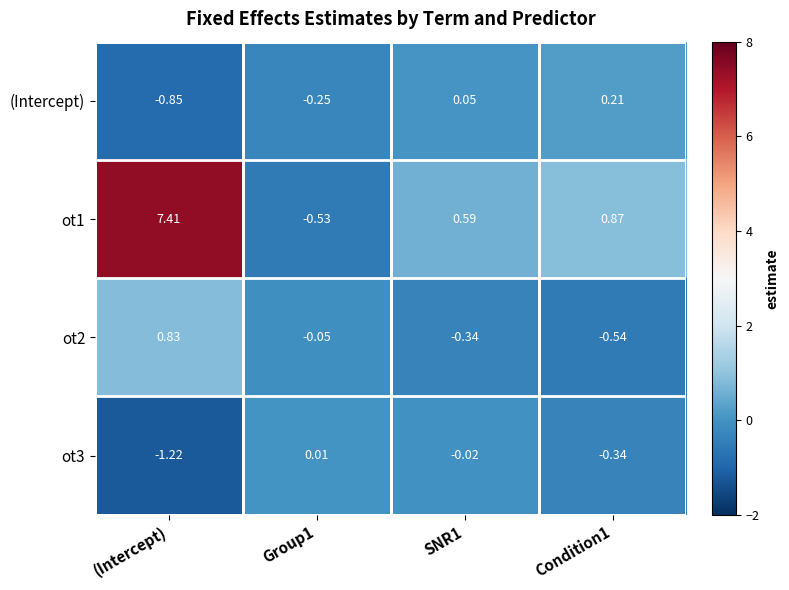

At which category is the sum across all series the highest?

(Intercept)